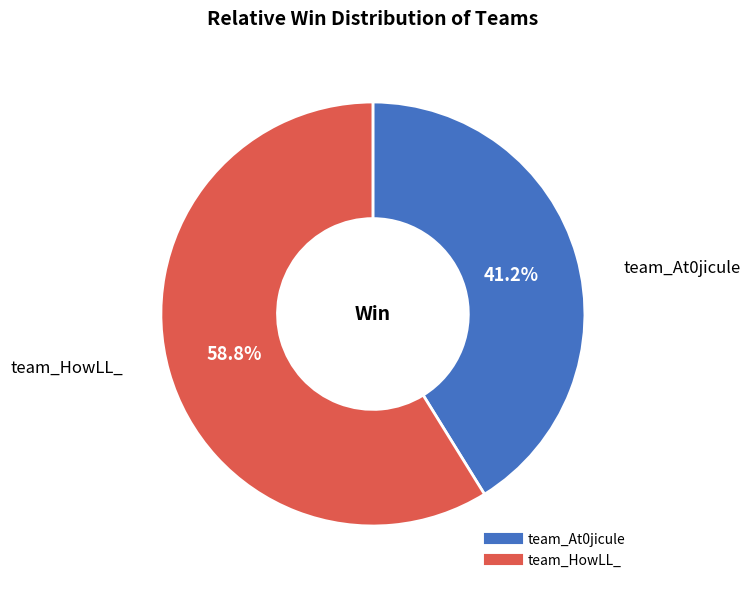

Is there any slice that represents more than half of the pie?

Yes